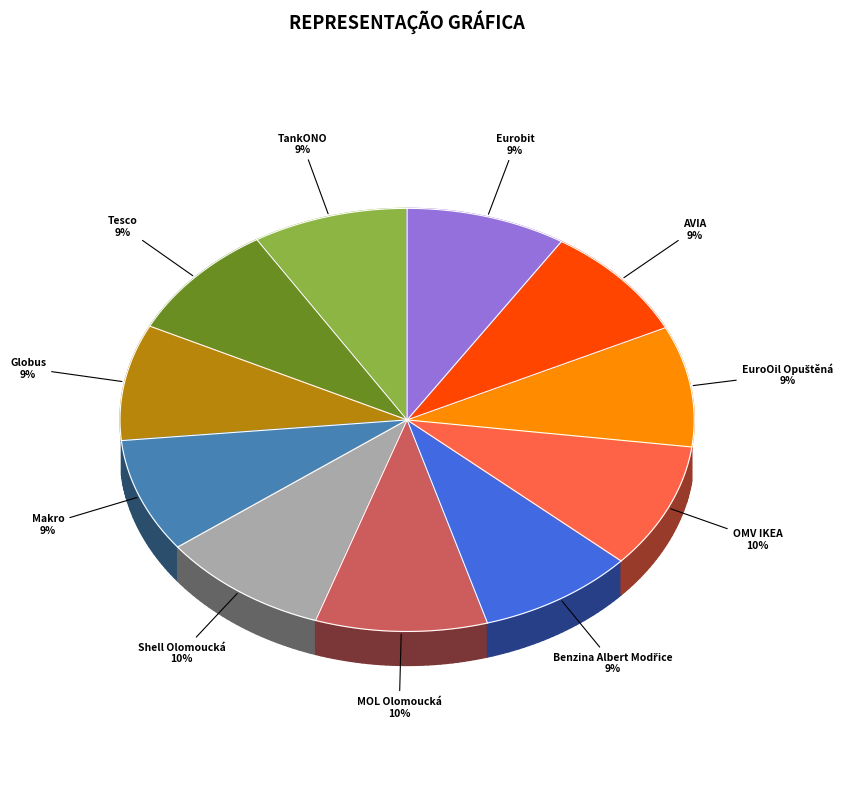

The TankONO slice represents 9% of the pie. True or false?

True